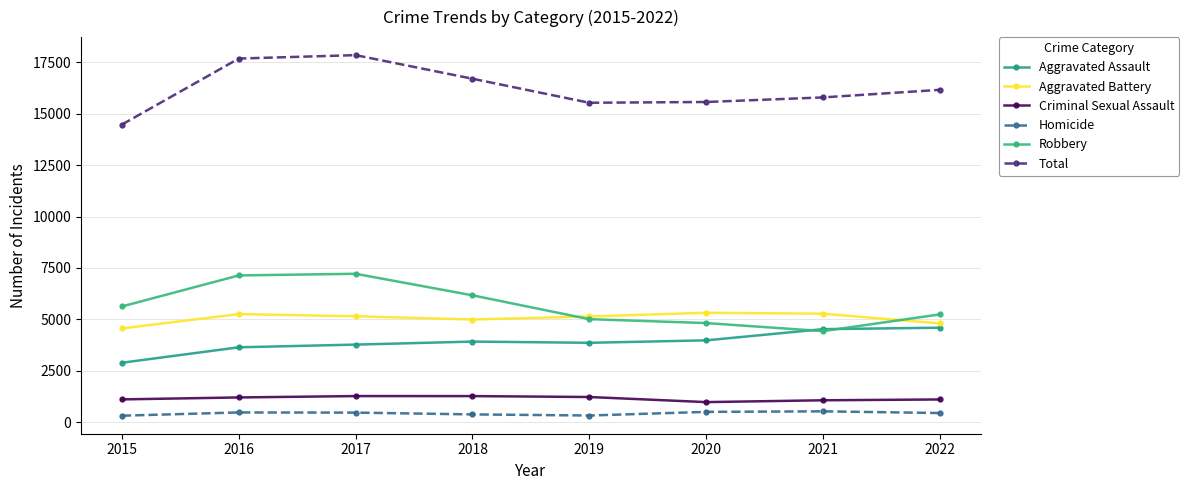

What is the total value across all series at 2017?

35706